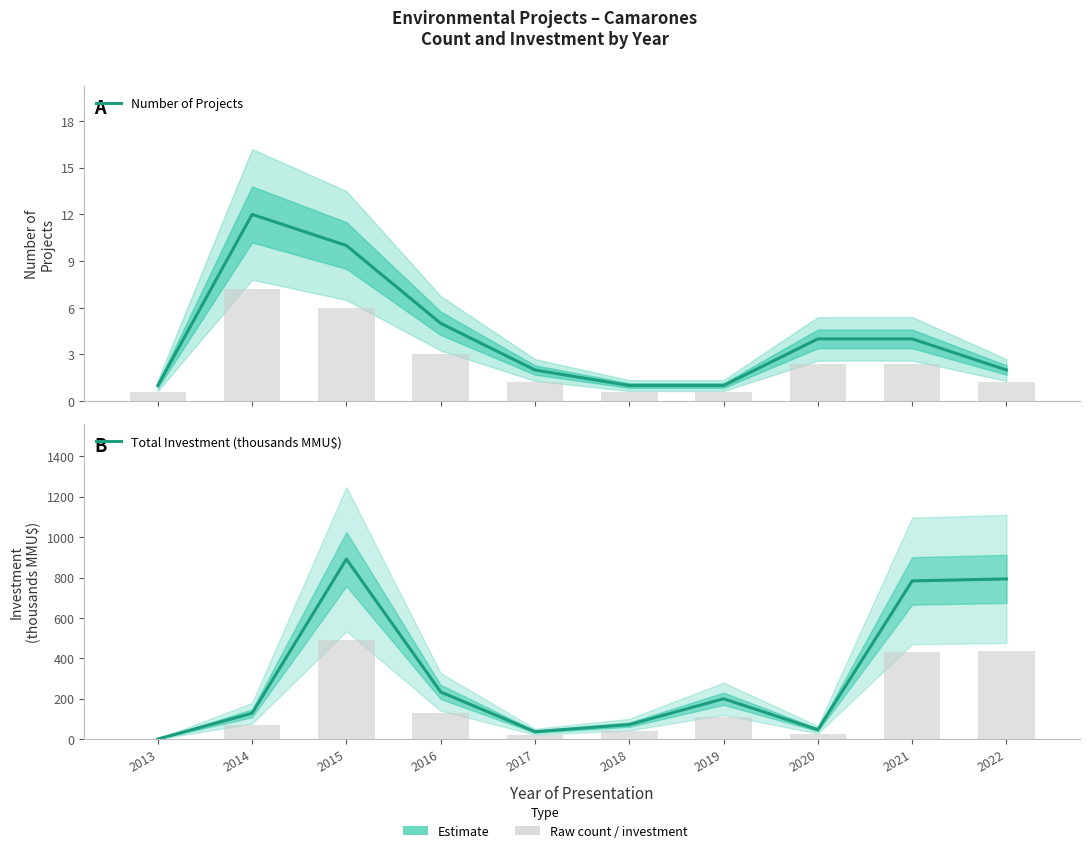

How many data points does each series have?

10